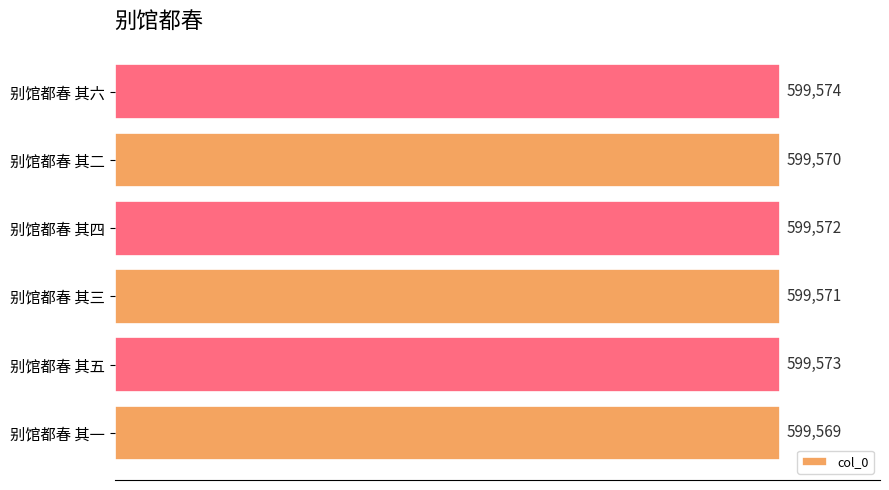

What is the difference between the second highest and minimum values?

4